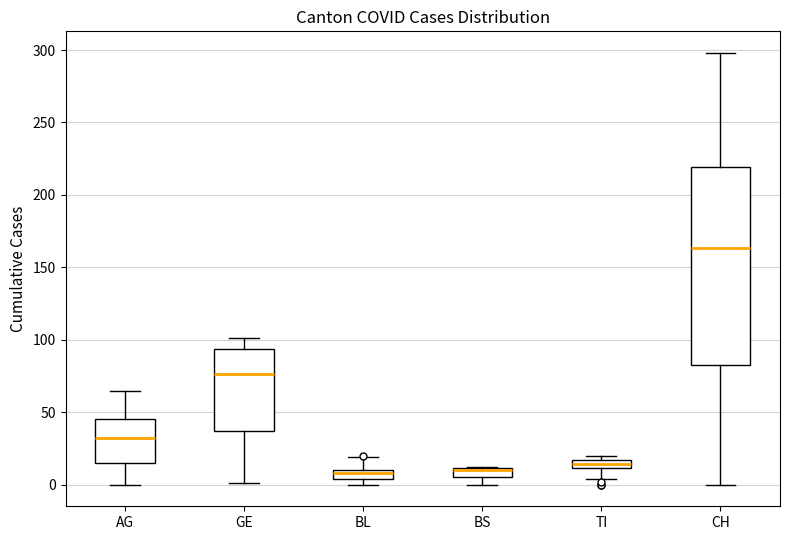

Which box is the tallest, from its lower edge to its upper edge?

CH